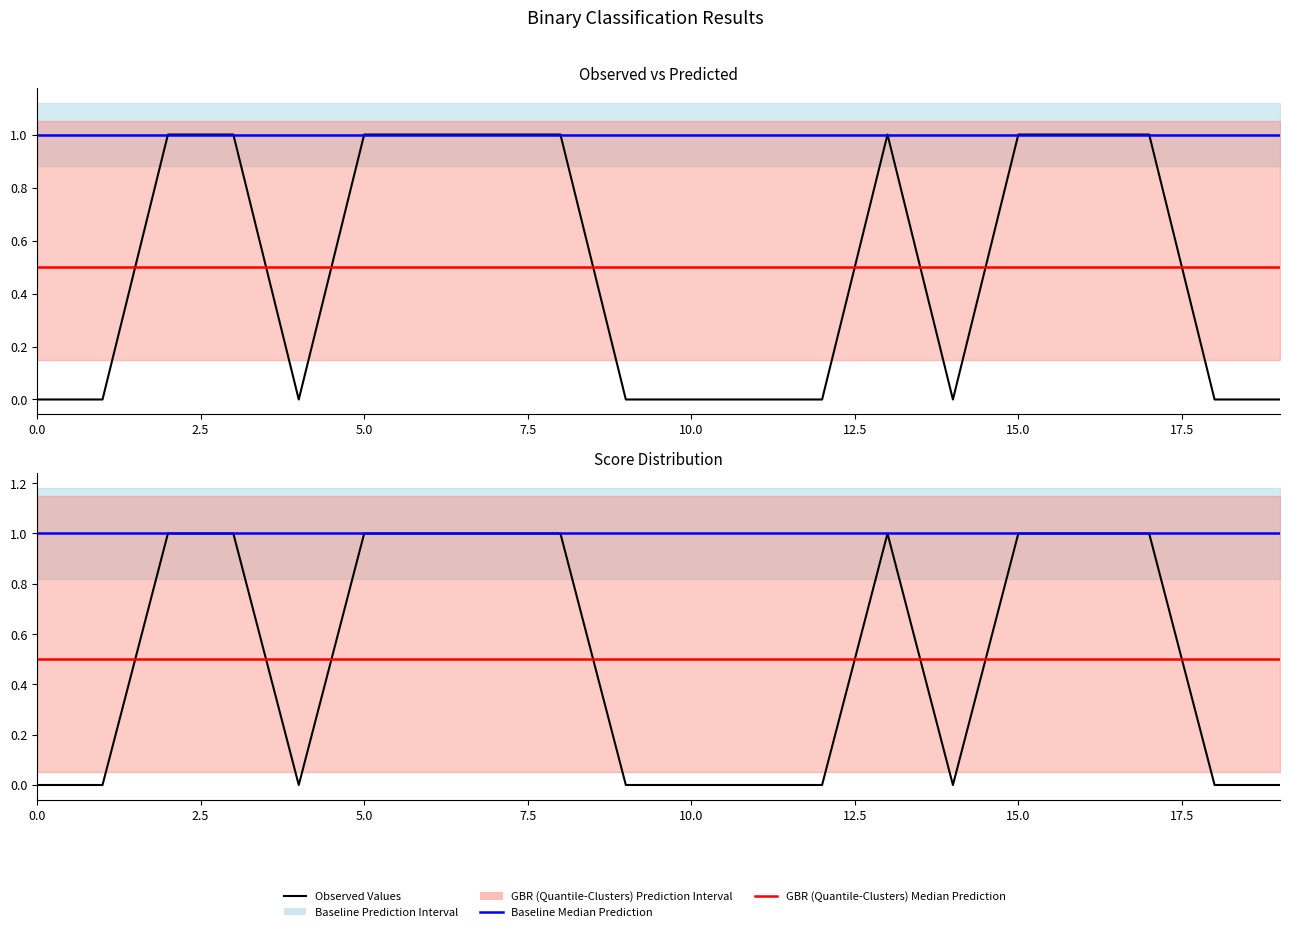

Rank the series by their maximum value, from highest to lowest.

Observed Values, Baseline Median Prediction, GBR (Quantile-Clusters) Median Prediction